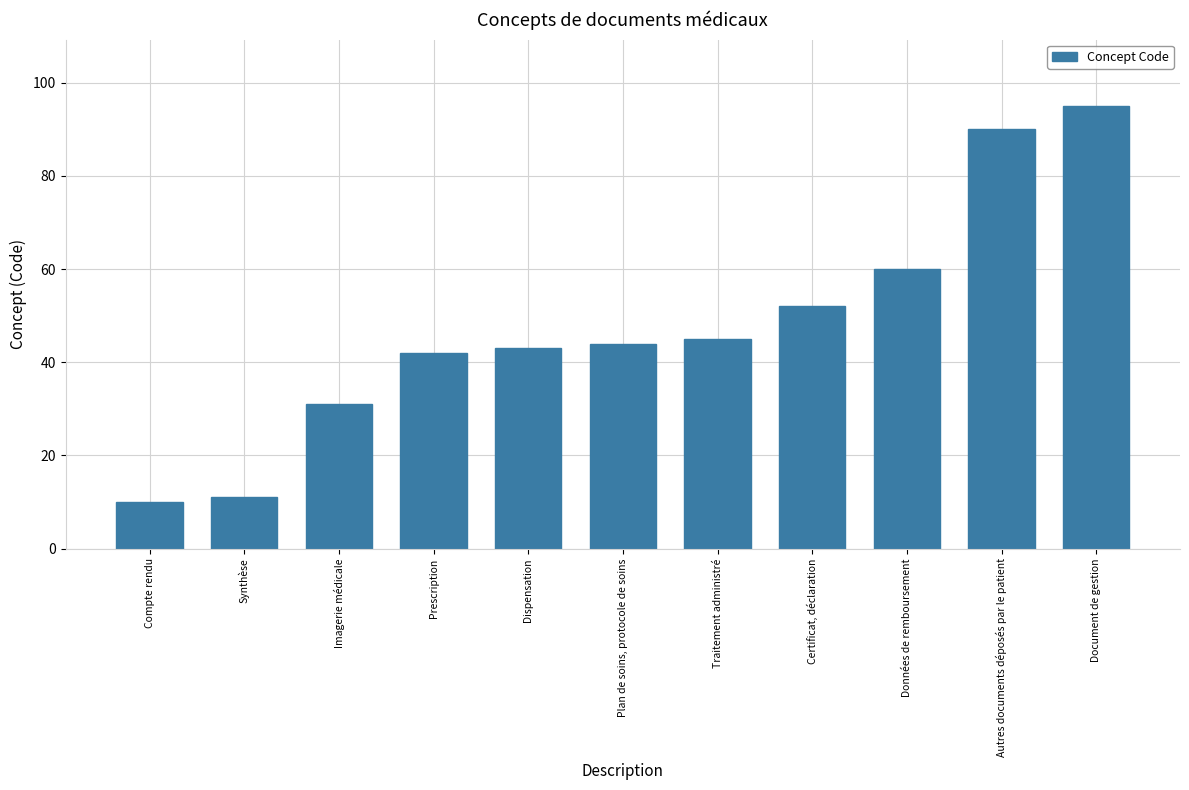

Which has a higher value, Plan de soins, protocole de soins or Synthèse?

Plan de soins, protocole de soins